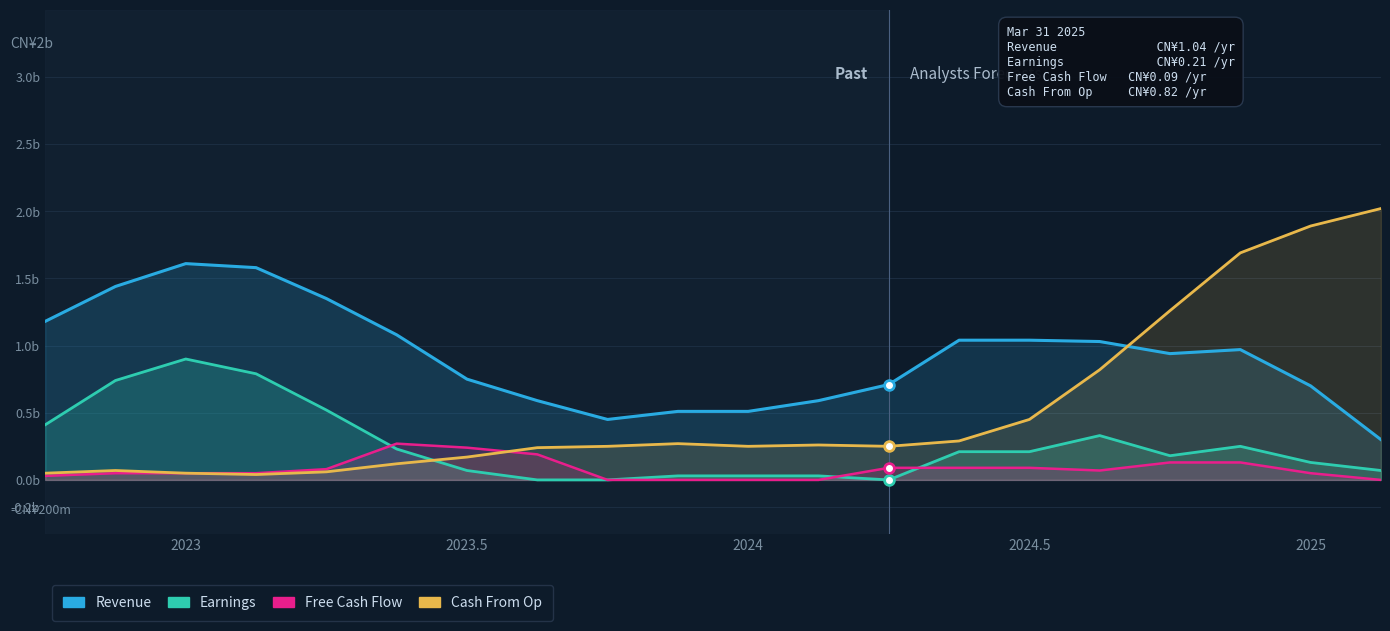

What are all the series names shown in the legend?

Revenue, Earnings, Free Cash Flow, Cash From Op